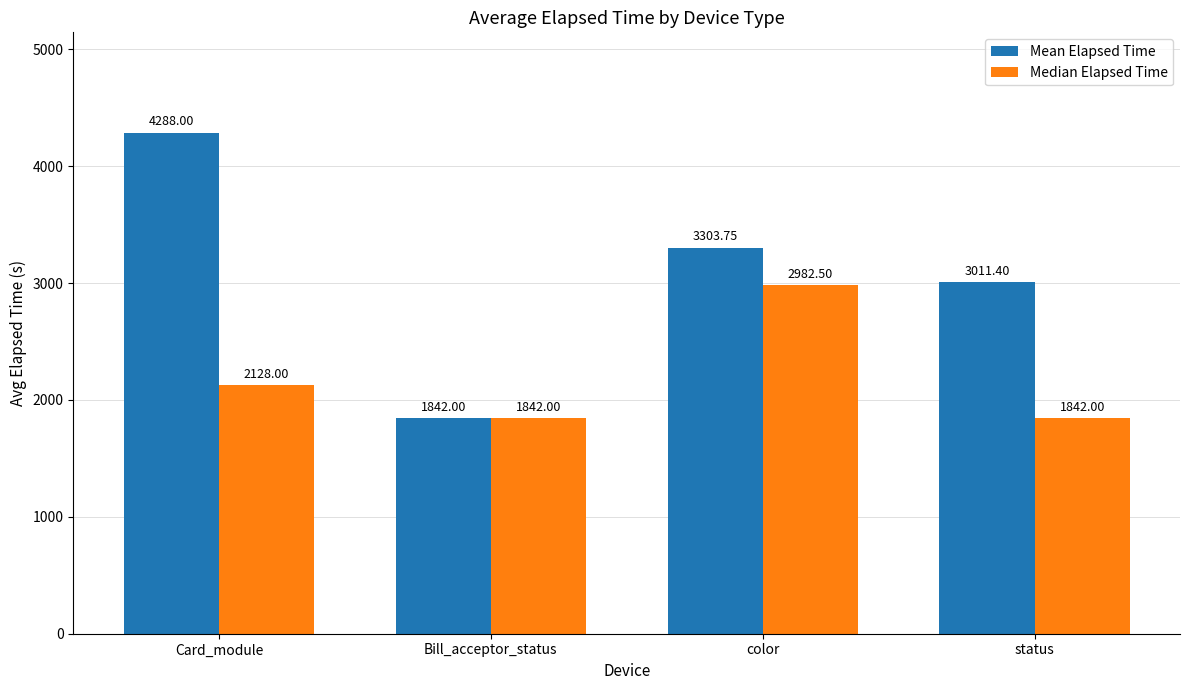

At which category is the sum across all series the highest?

Card_module